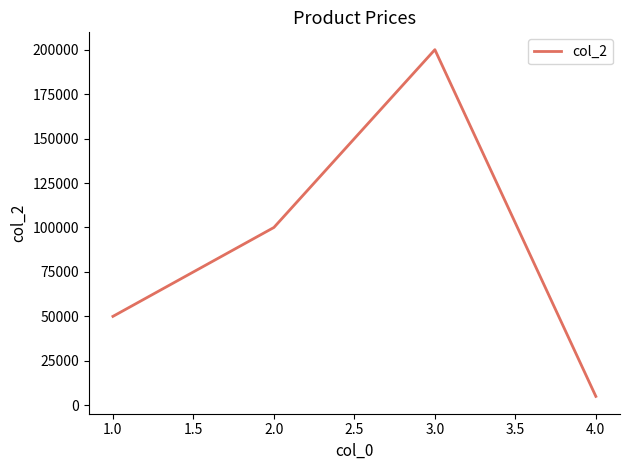

Reading left to right, extract all data points from this chart.

50000	100000	200000	5000